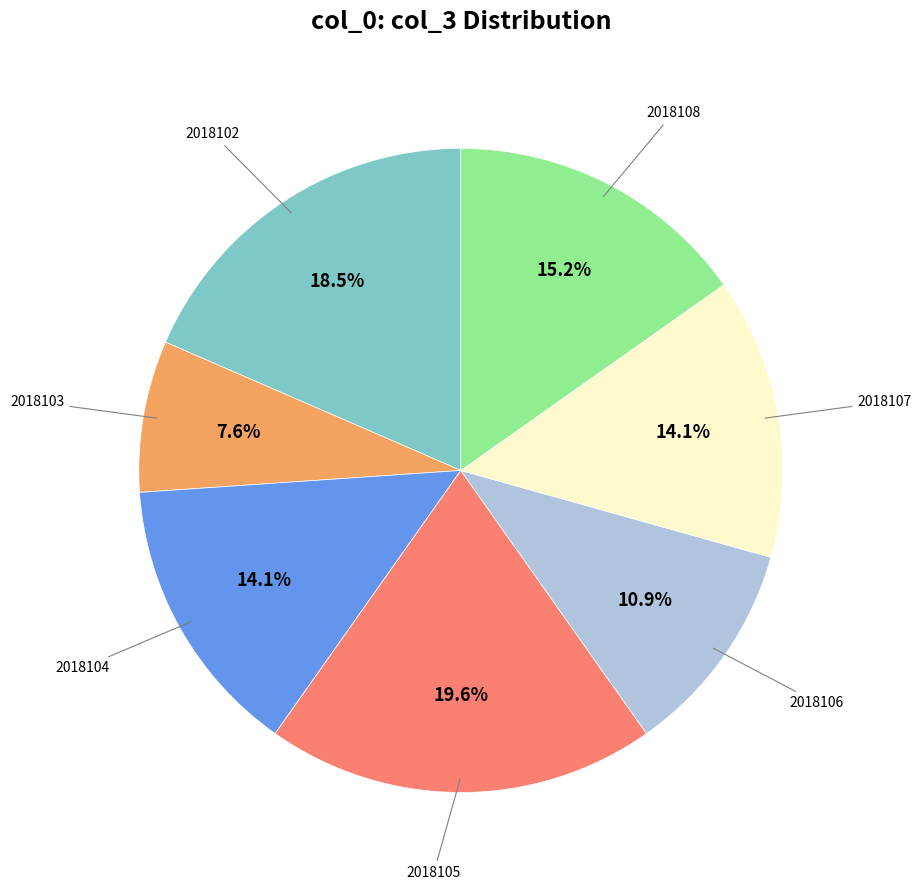

To the nearest percent, what is the average slice percentage?

14%